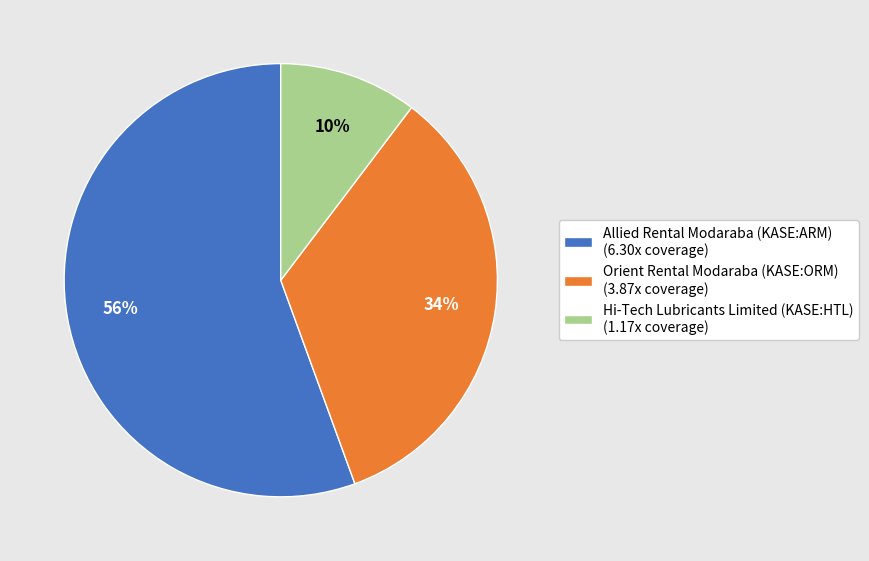

Count the number of slices in the pie.

3